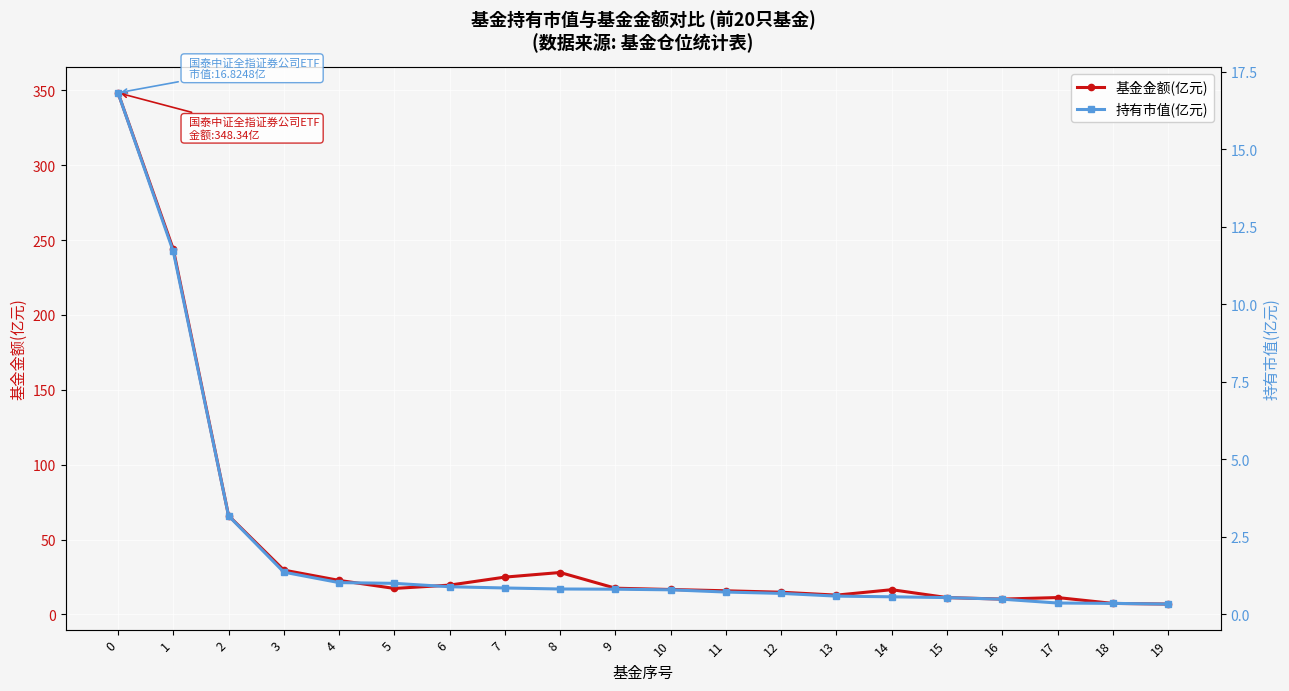

True or false: 持有市值(亿元) and 基金金额(亿元) intersect in this chart.

False